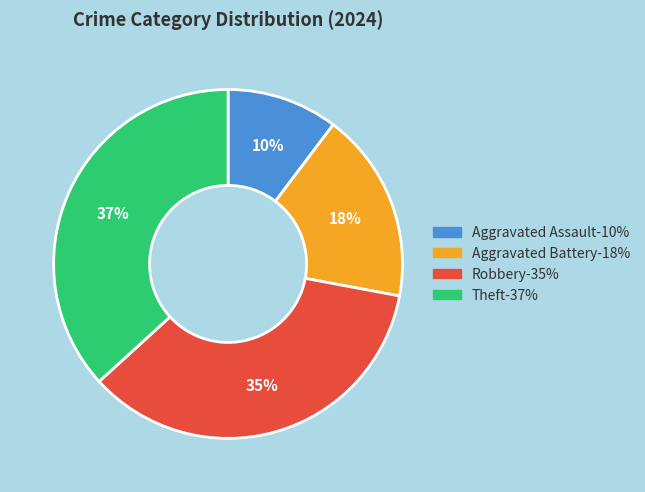

Combined, do Aggravated Assault and Aggravated Battery account for over 50%?

No